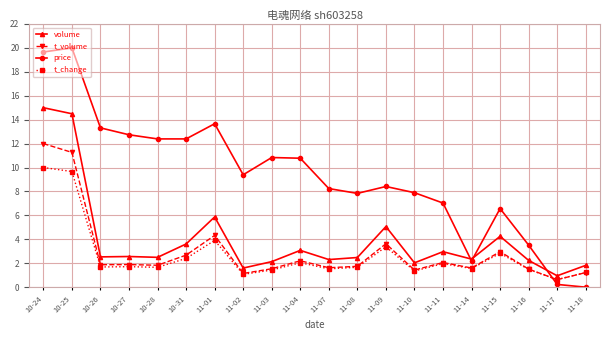

The value of price at 10-24 is 19.7. True or false?

True